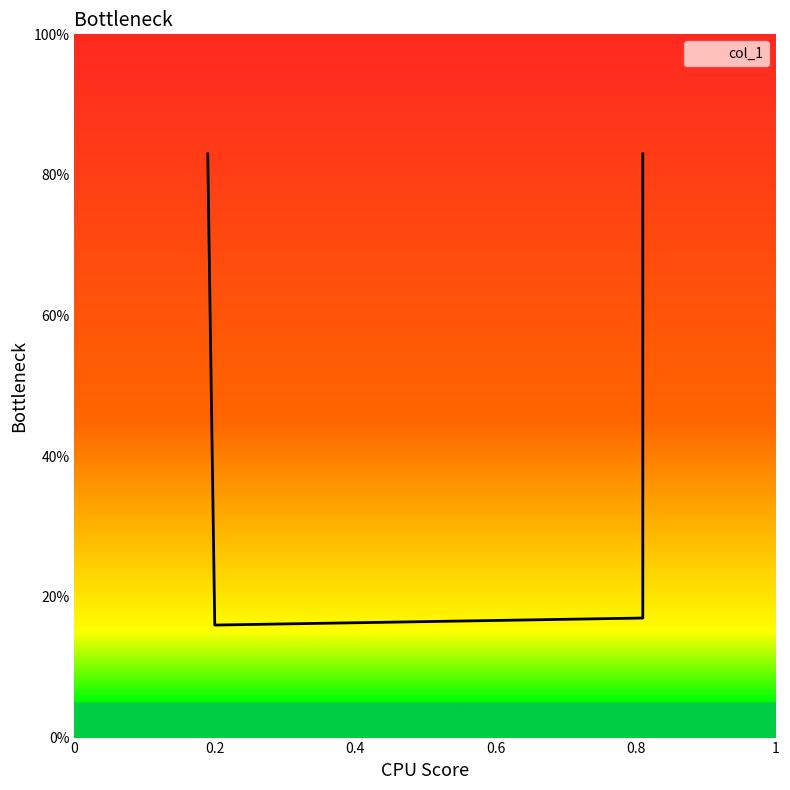

What is the label of the 3rd point from the right?

0.2